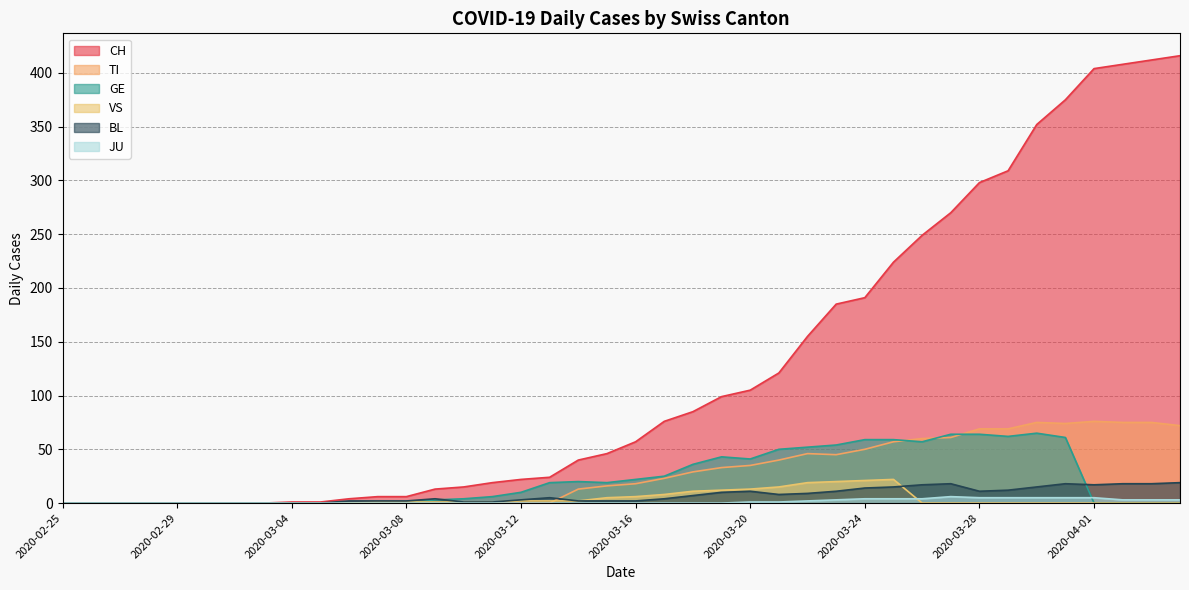

True or false: CH has a value of 57 at 2020-03-16.

True